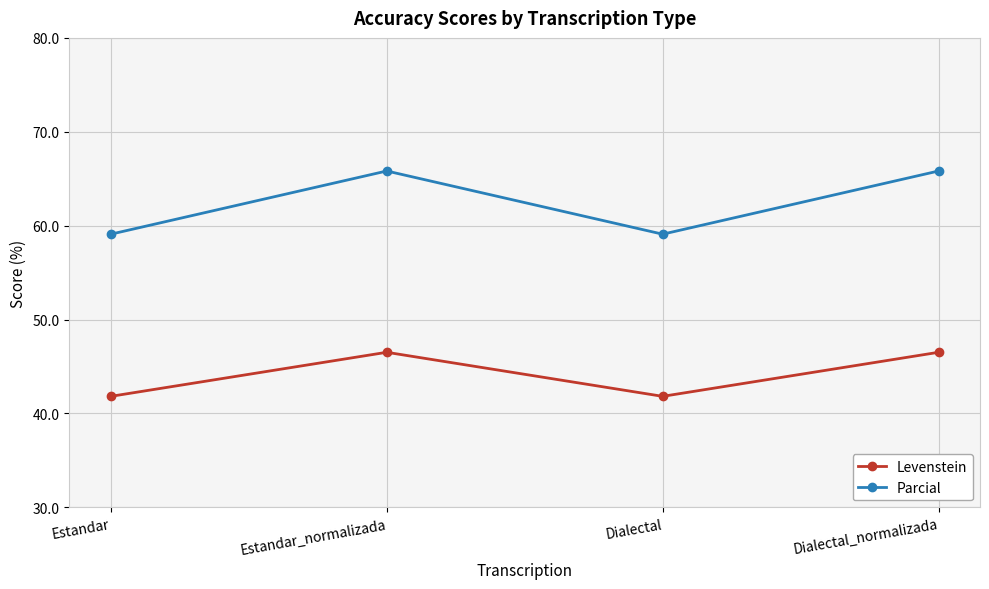

What is the label of the 1st point from the left?

Estandar